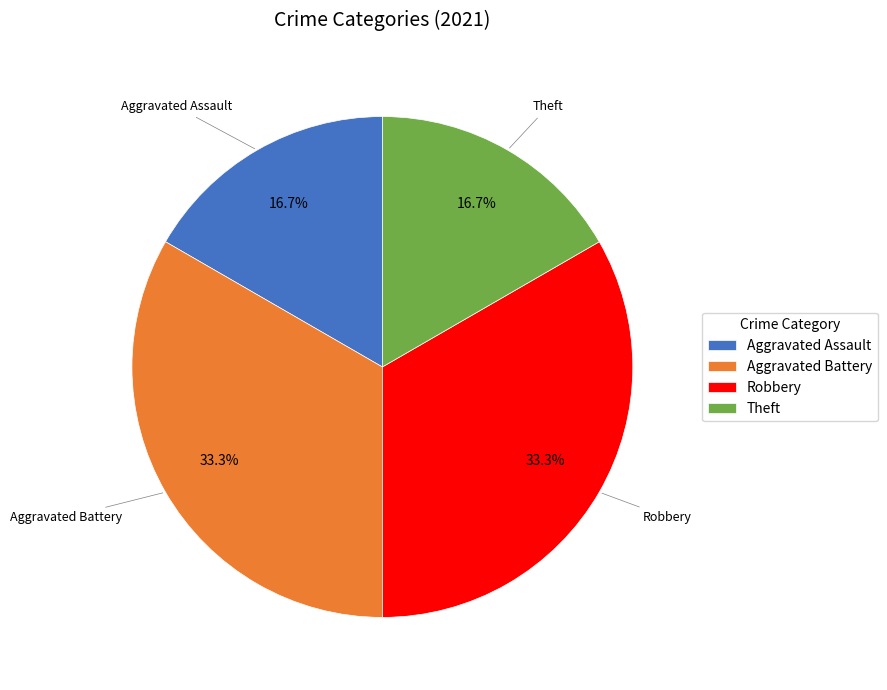

To the nearest percent, what is the average slice percentage?

25%